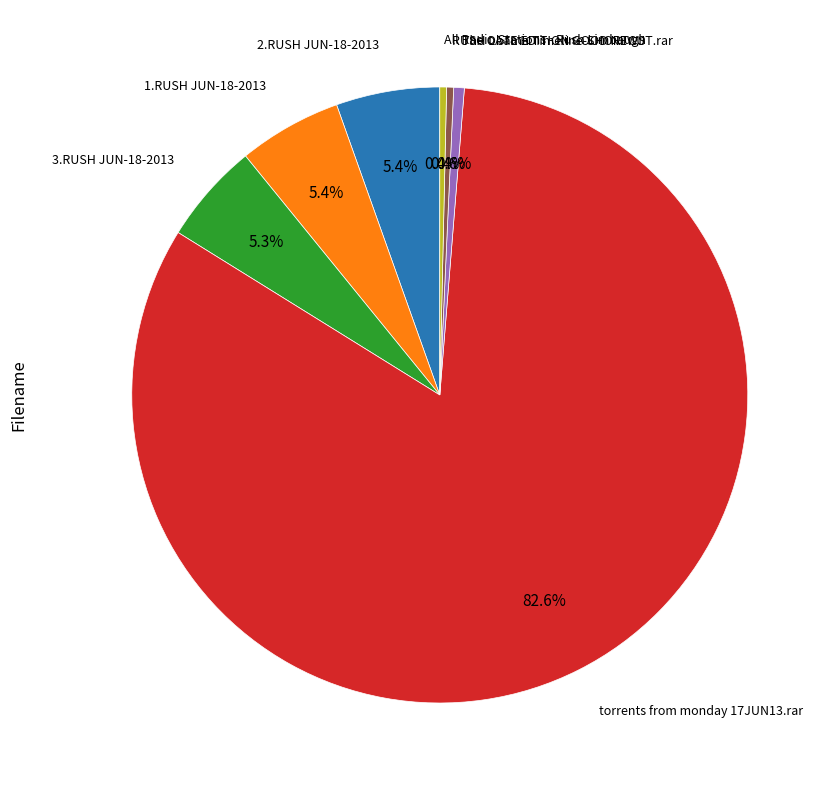

Is there any slice that represents more than half of the pie?

Yes